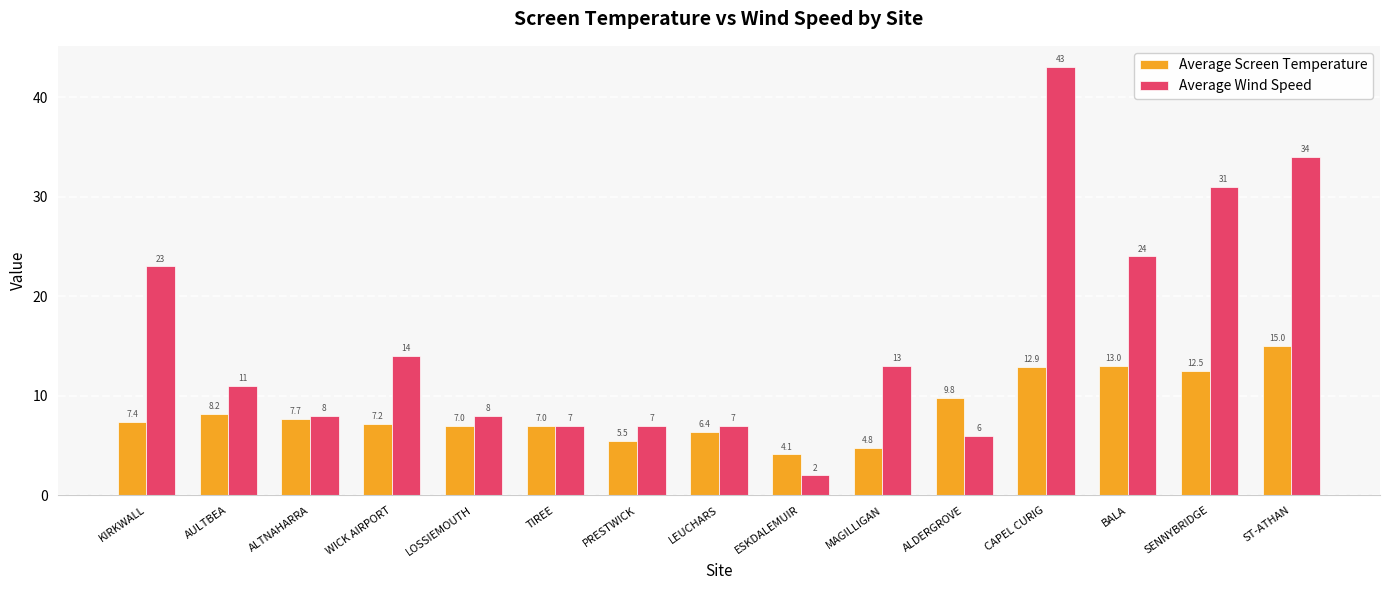

Reading left to right, what are all the values shown in this chart?

Average Screen Temperature: KIRKWALL=7.4	AULTBEA=8.2	ALTNAHARRA=7.7	WICK AIRPORT=7.2	LOSSIEMOUTH=7.0	TIREE=7.0	PRESTWICK=5.5	LEUCHARS=6.4	ESKDALEMUIR=4.1	MAGILLIGAN=4.8	ALDERGROVE=9.8	CAPEL CURIG=12.9	BALA=13.0	SENNYBRIDGE=12.5	ST-ATHAN=15.0
Average Wind Speed: KIRKWALL=23.0	AULTBEA=11.0	ALTNAHARRA=8.0	WICK AIRPORT=14.0	LOSSIEMOUTH=8.0	TIREE=7.0	PRESTWICK=7.0	LEUCHARS=7.0	ESKDALEMUIR=2.0	MAGILLIGAN=13.0	ALDERGROVE=6.0	CAPEL CURIG=43.0	BALA=24.0	SENNYBRIDGE=31.0	ST-ATHAN=34.0